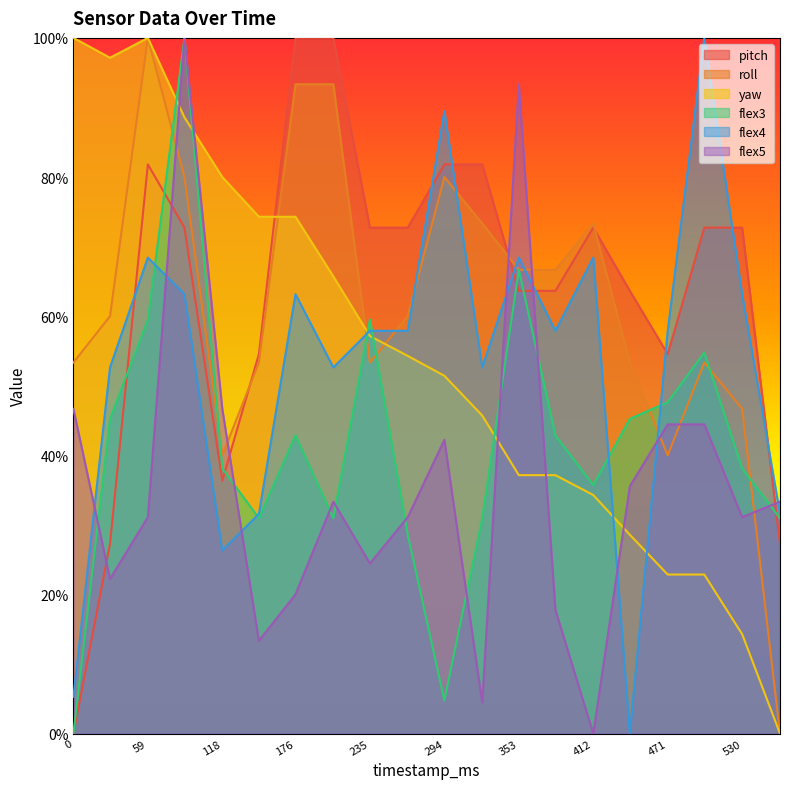

What is the average value of the flex3 series?

41.7